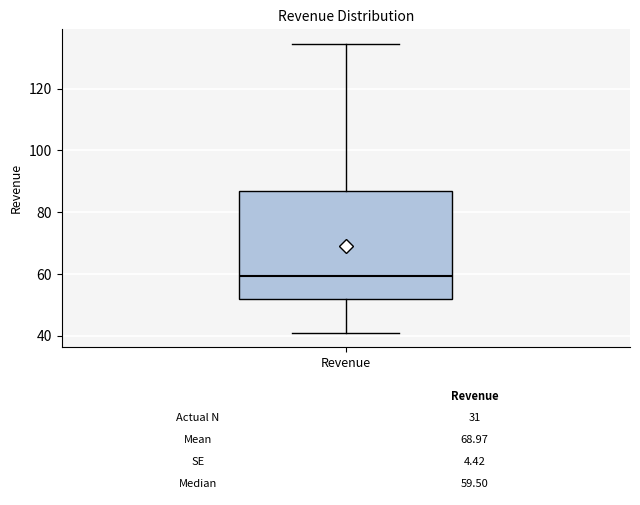

Transcribe this box plot: give where the median line is, the range the box spans, and where the two whiskers end, as read against the y-axis. The values are not printed on the chart, so give them approximately, as read against the axis.

median 60, box 52 to 86, whiskers 42 to 134